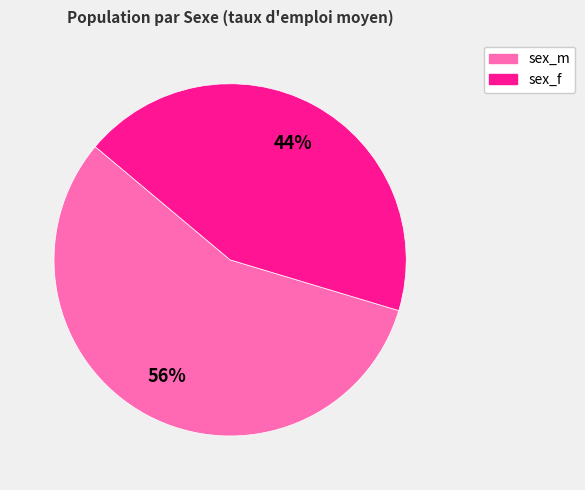

Does any single category account for the majority?

Yes